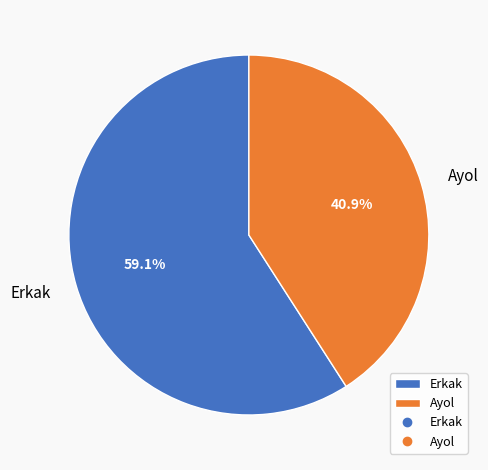

What is the ratio of the value at Ayol to the value at Erkak?

0.7